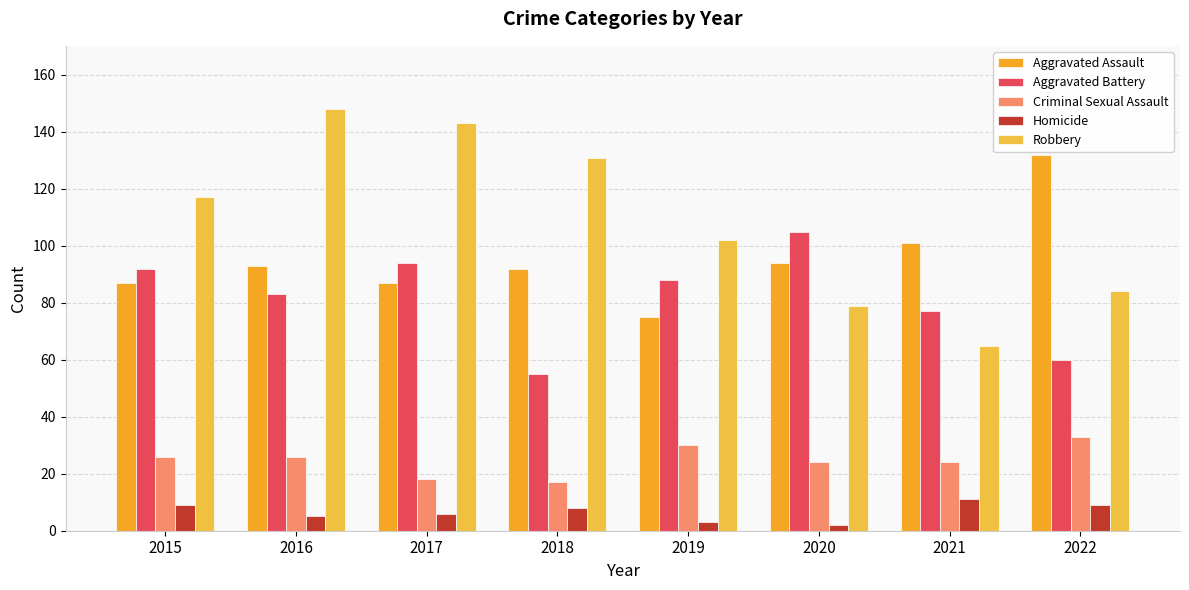

At which label does Homicide reach its peak?

2021